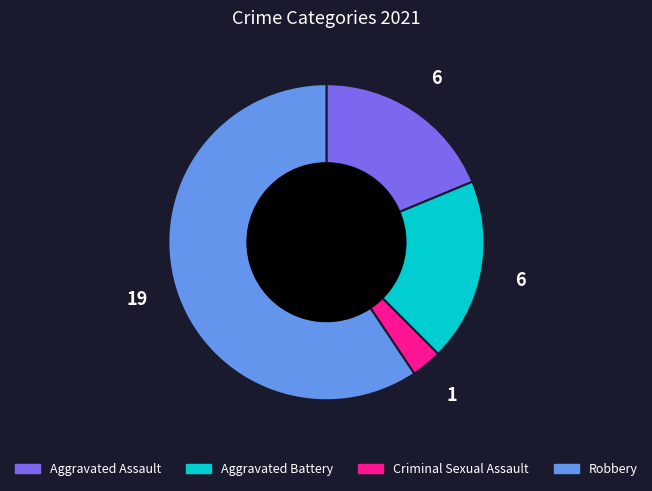

The Criminal Sexual Assault slice represents 9% of the pie. True or false?

False